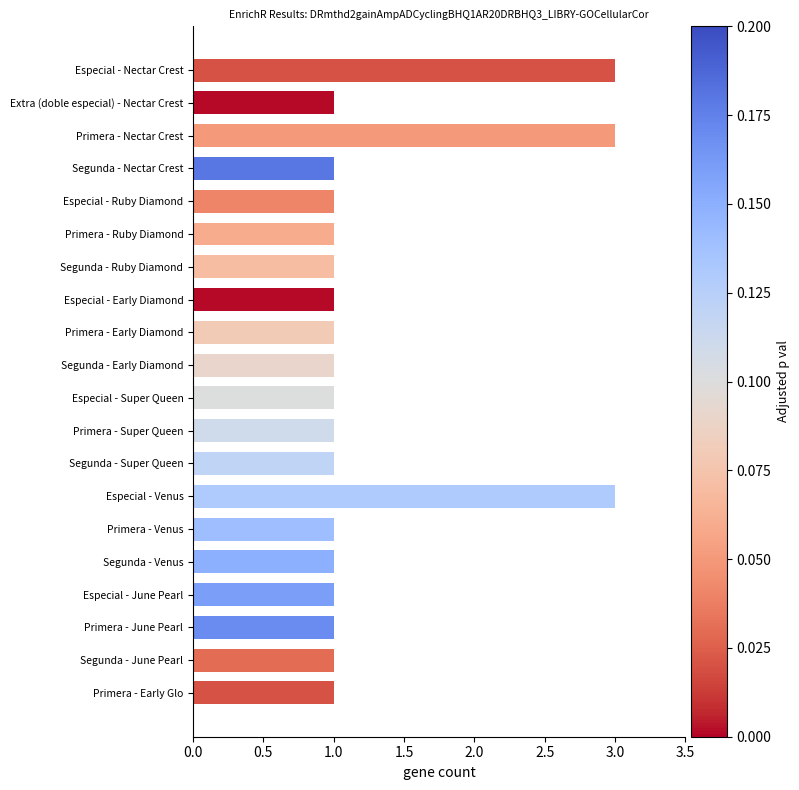

Reading top to bottom, extract all data points from this chart.

Especial - Nectar Crest=3	Extra (doble especial) - Nectar Crest=1	Primera - Nectar Crest=3	Segunda - Nectar Crest=1	Especial - Ruby Diamond=1	Primera - Ruby Diamond=1	Segunda - Ruby Diamond=1	Especial - Early Diamond=1	Primera - Early Diamond=1	Segunda - Early Diamond=1	Especial - Super Queen=1	Primera - Super Queen=1	Segunda - Super Queen=1	Especial - Venus=3	Primera - Venus=1	Segunda - Venus=1	Especial - June Pearl=1	Primera - June Pearl=1	Segunda - June Pearl=1	Primera - Early Glo=1